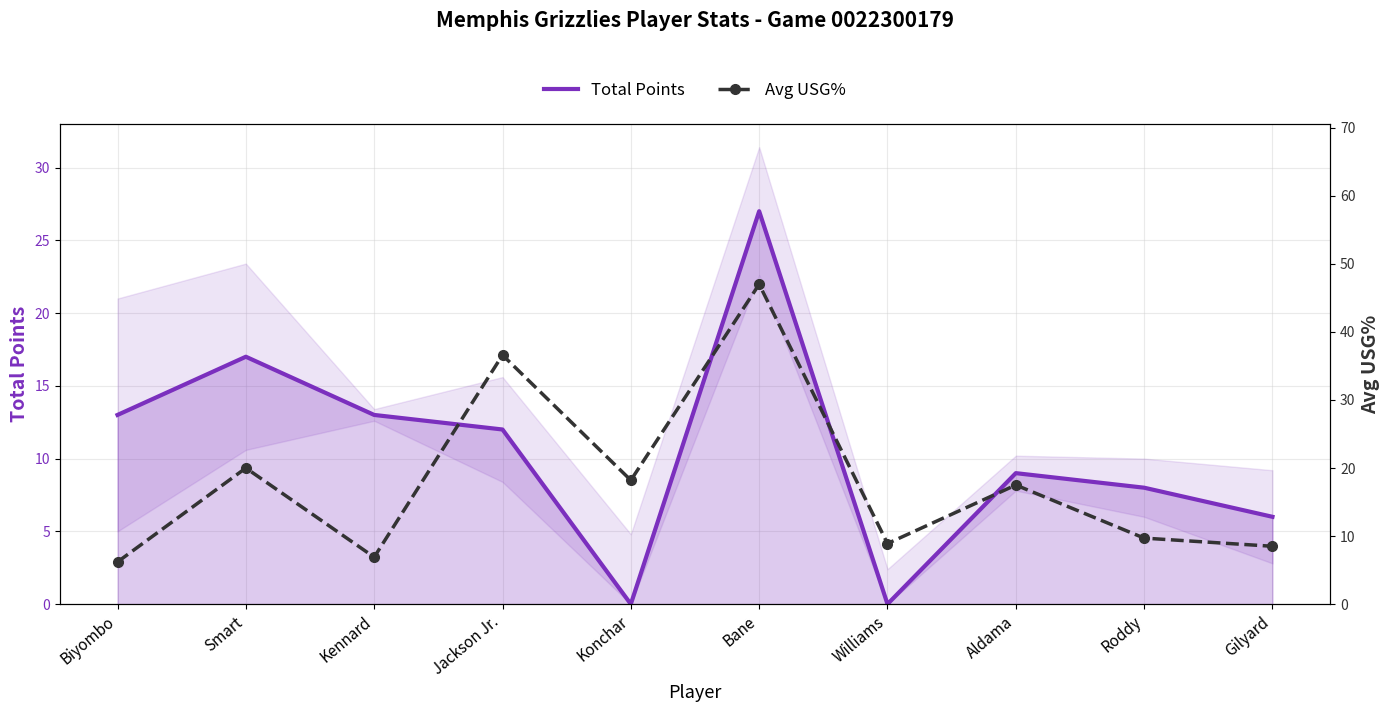

At how many categories does at least one series exceed 45?

1